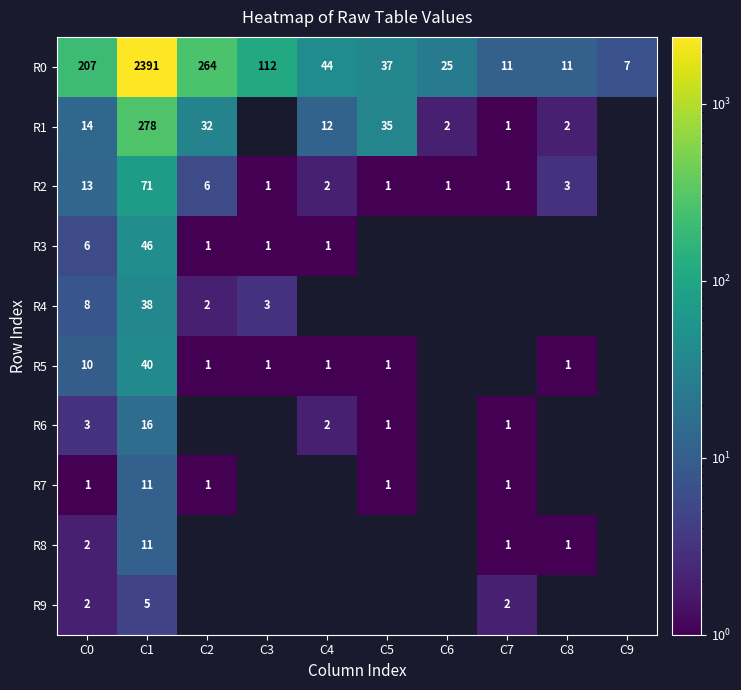

Is the value of R4 at C3 greater than the value of R1 at C4?

No